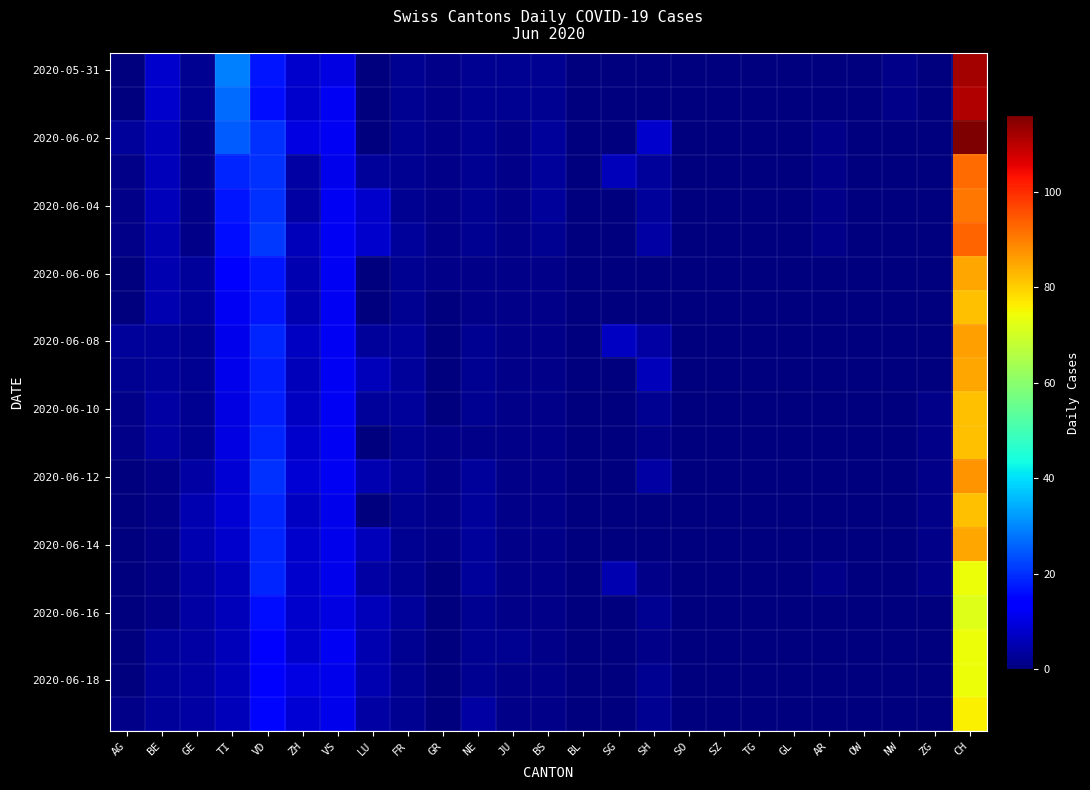

At how many categories does at least one series exceed 18?

3